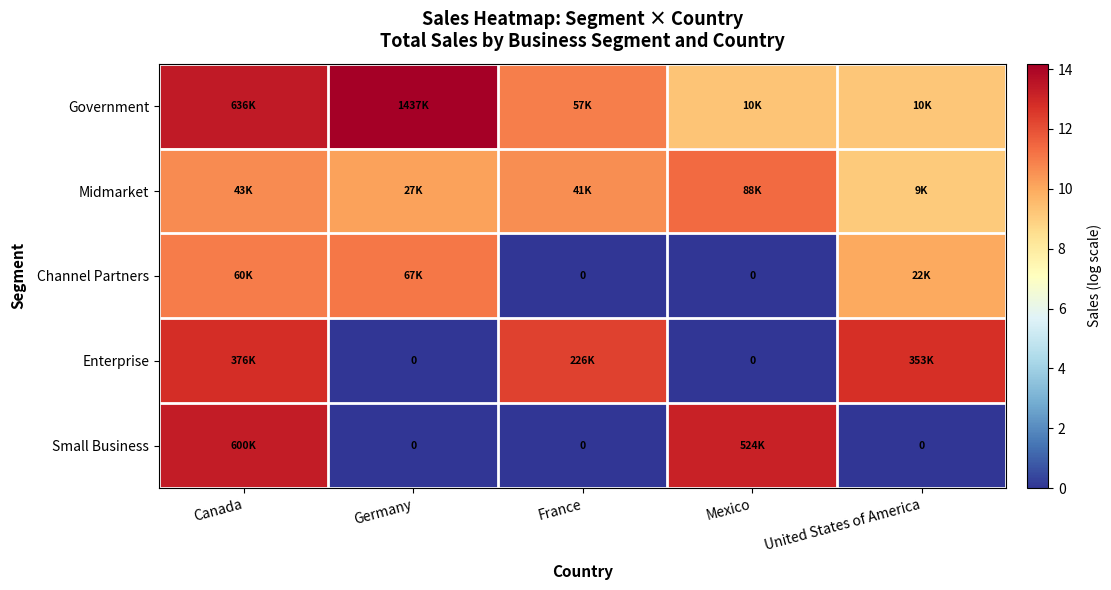

What is the sum of all Channel Partners values?

32.1